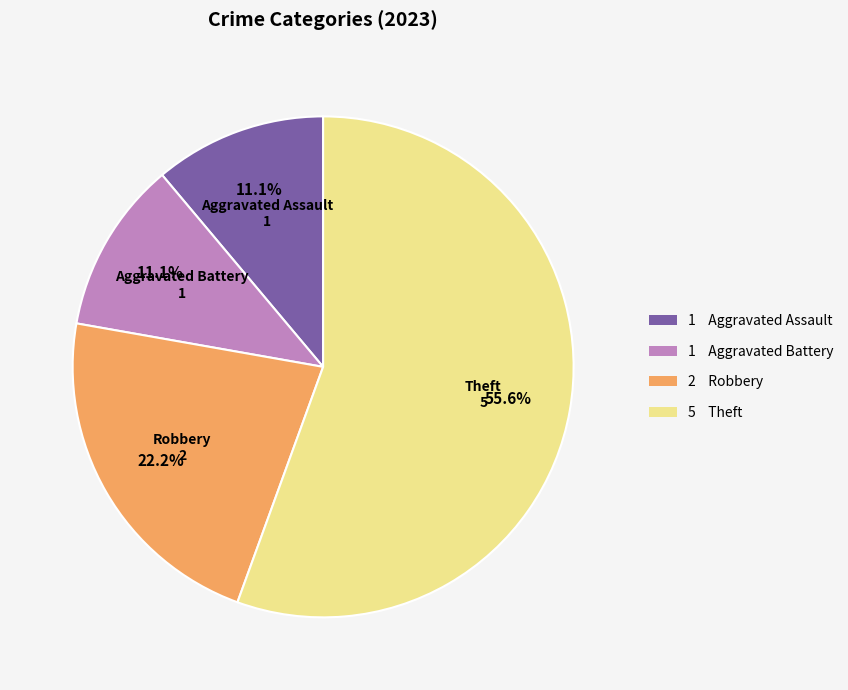

Combined, what portion of the pie is Aggravated Battery and Theft?

66.7%